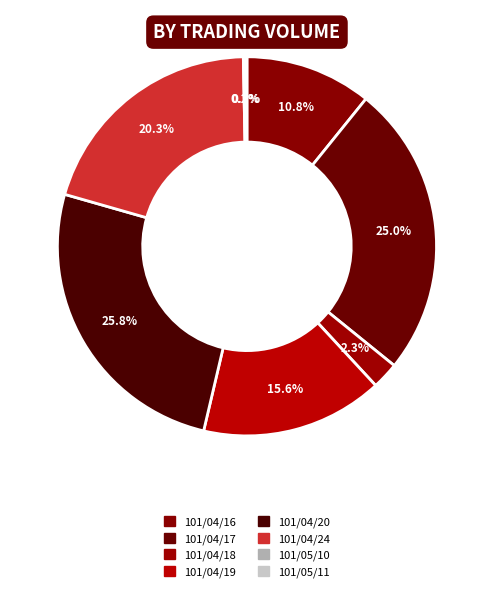

Is it true that 101/05/10 is 0% of the pie?

True